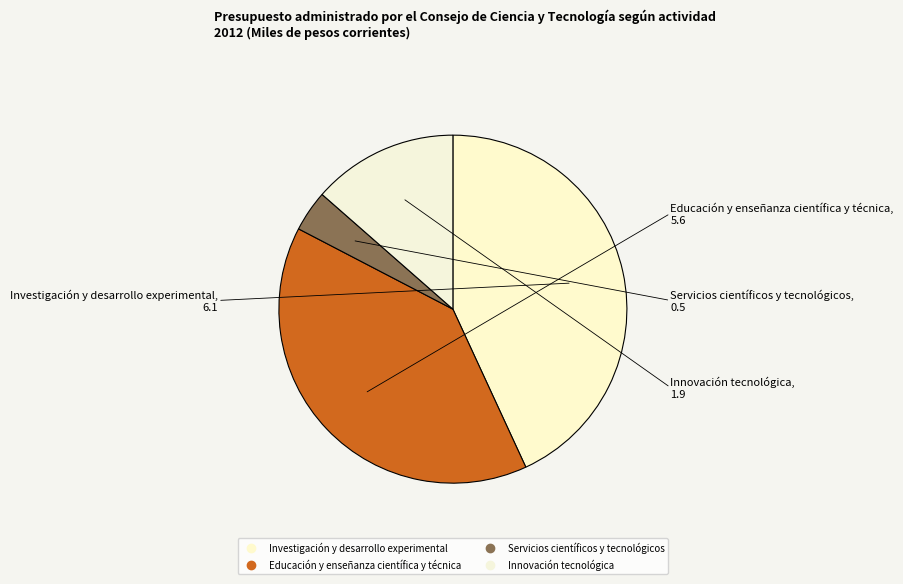

The Educación y enseñanza científica y técnica slice represents 48% of the pie. True or false?

False